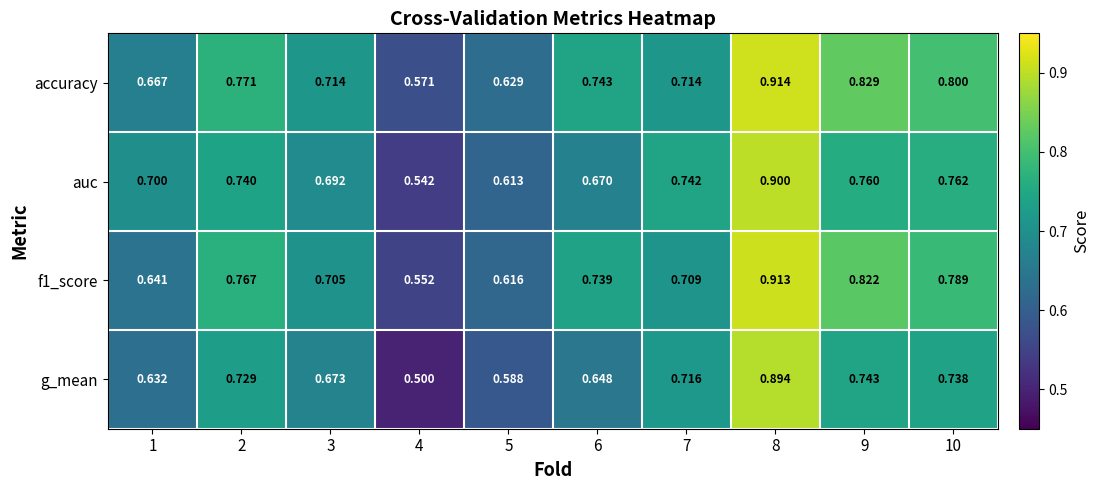

At which category does the chart reach its peak across all series?

8